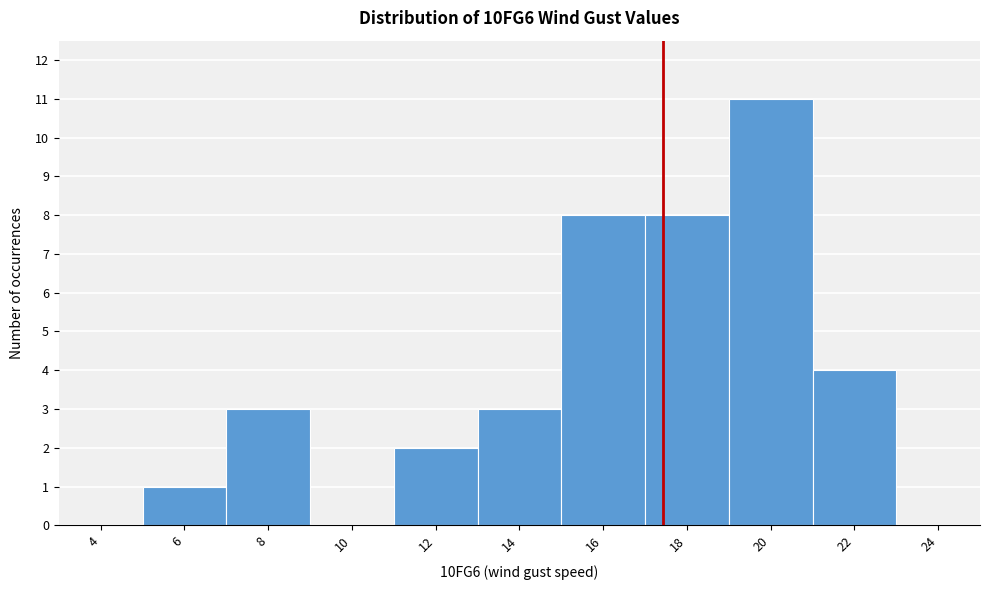

Reading left to right, list all the values displayed in this chart.

4=0	6=1	8=3	10=0	12=2	14=3	16=8	18=8	20=11	22=4	24=0